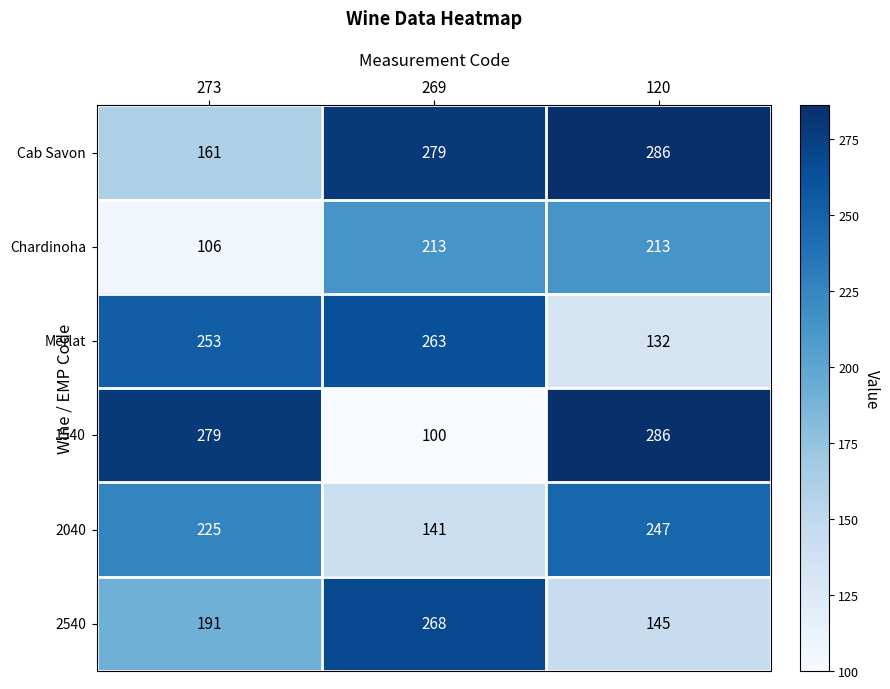

What is the difference between the highest and lowest values at 273?

173